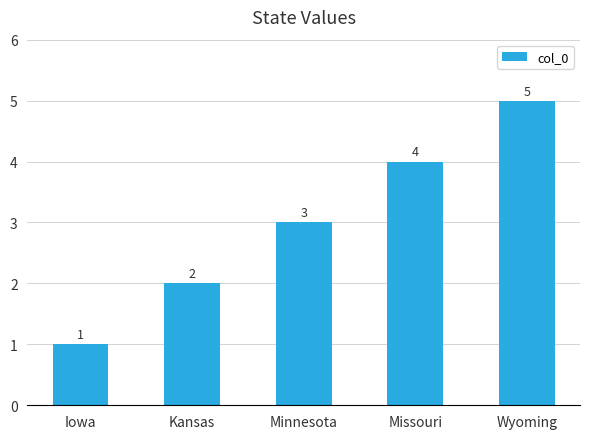

What is the sum of all values?

15